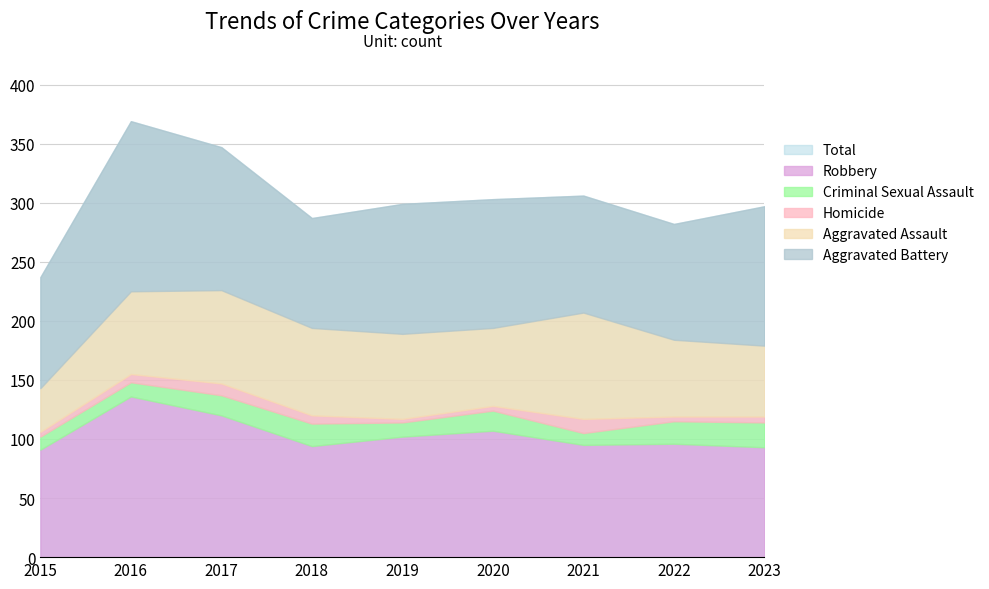

At which category does Homicide reach its first local valley?

2019